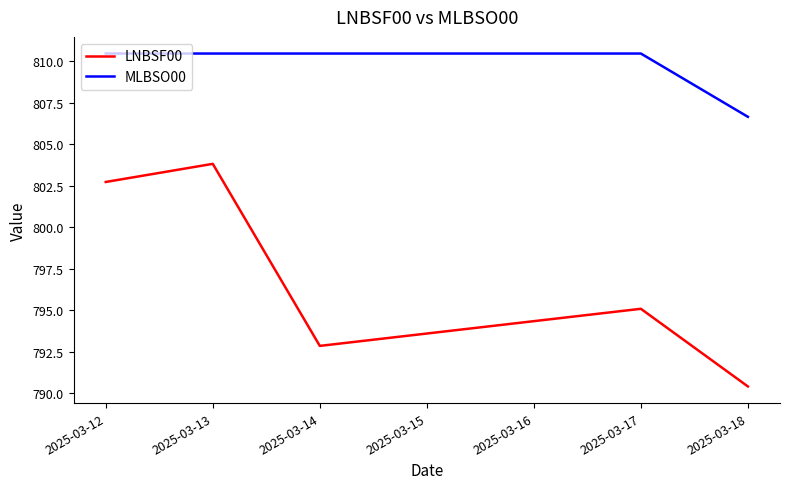

True or false: LNBSF00 has a value of 242.8 at 2025-03-13.

False